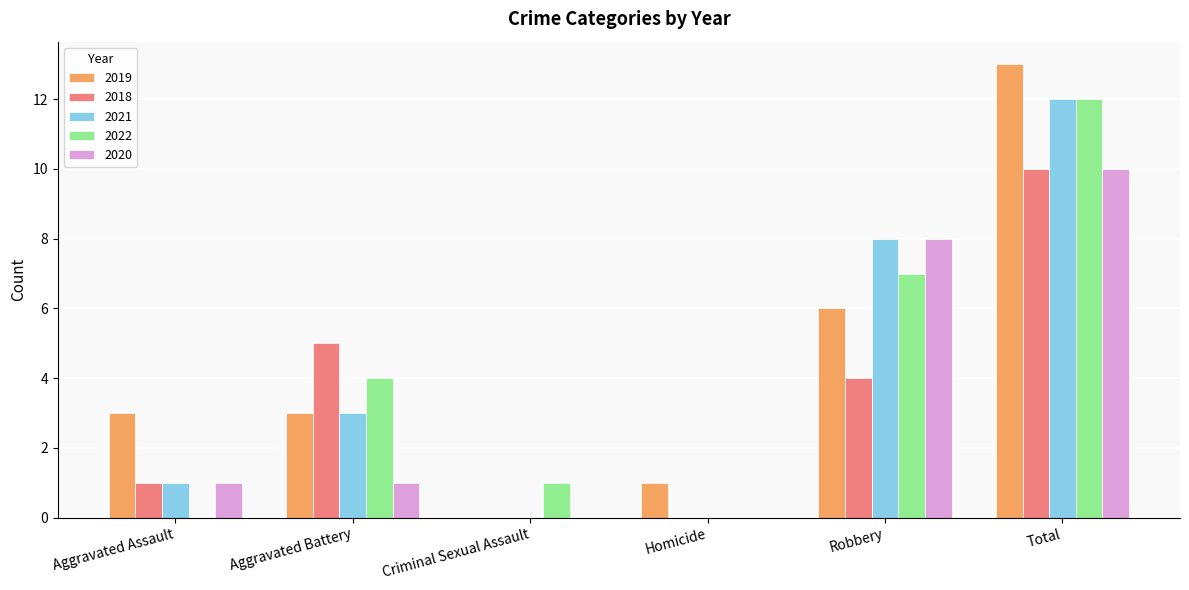

At which category does the chart reach its peak across all series?

Total